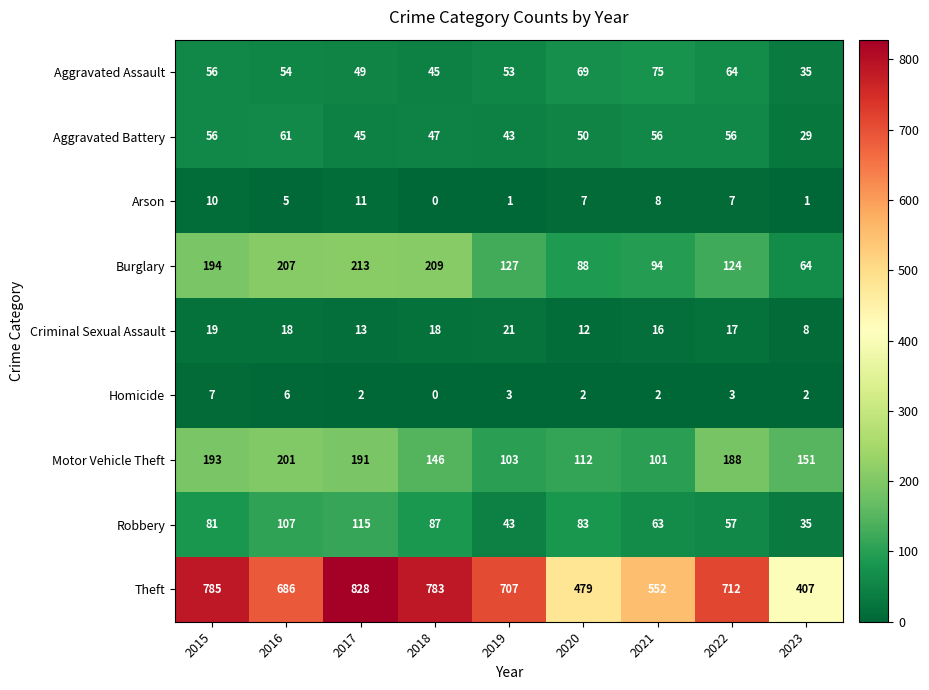

What is the spread (max minus min) of values at 2020?

477